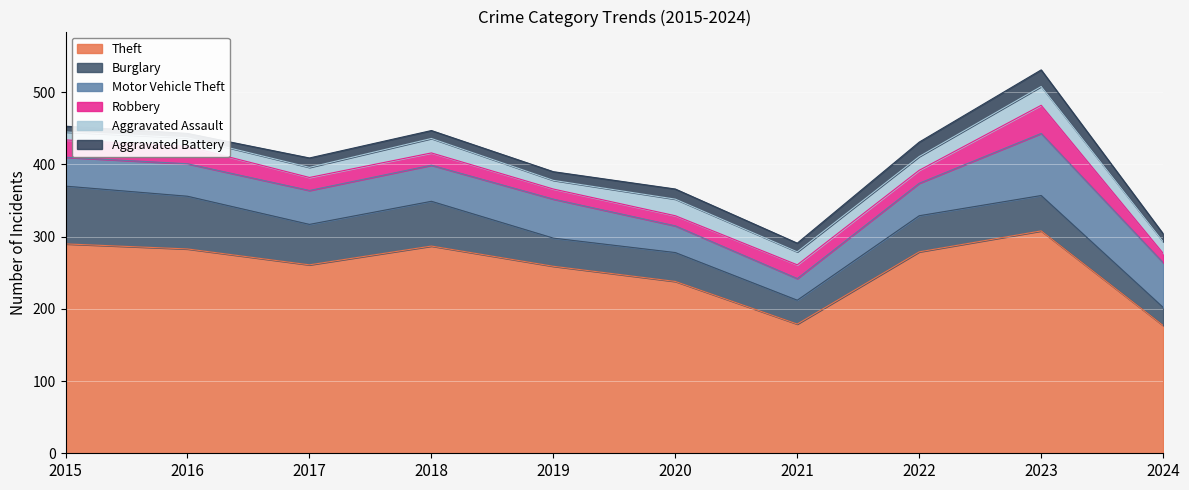

The value of Aggravated Battery at 2021 is 16. True or false?

False